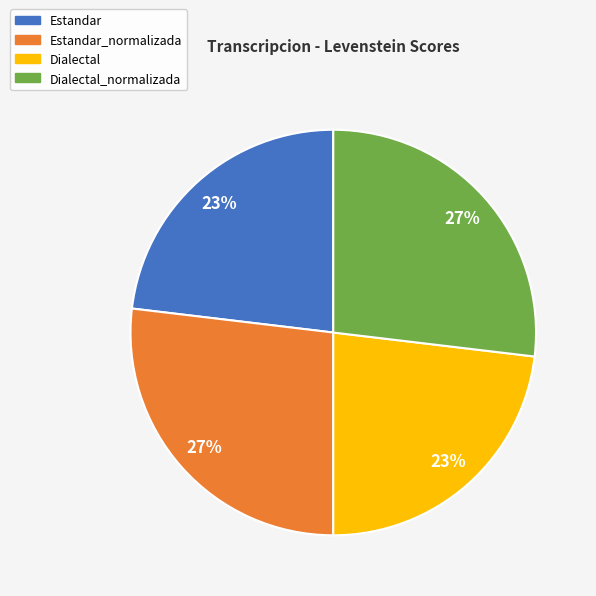

The Estandar_normalizada slice represents 27% of the pie. True or false?

True